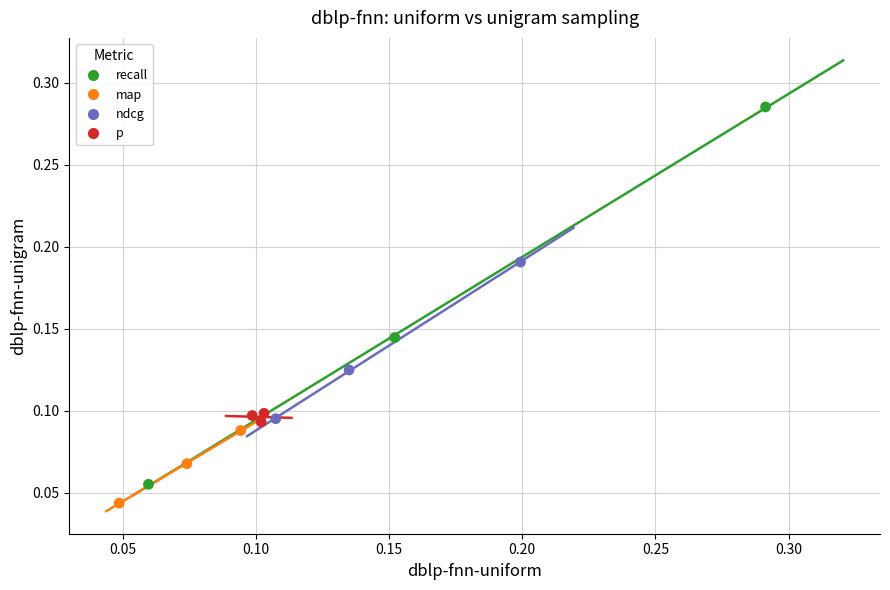

What are all the series names shown in the legend?

recall, map, ndcg, p